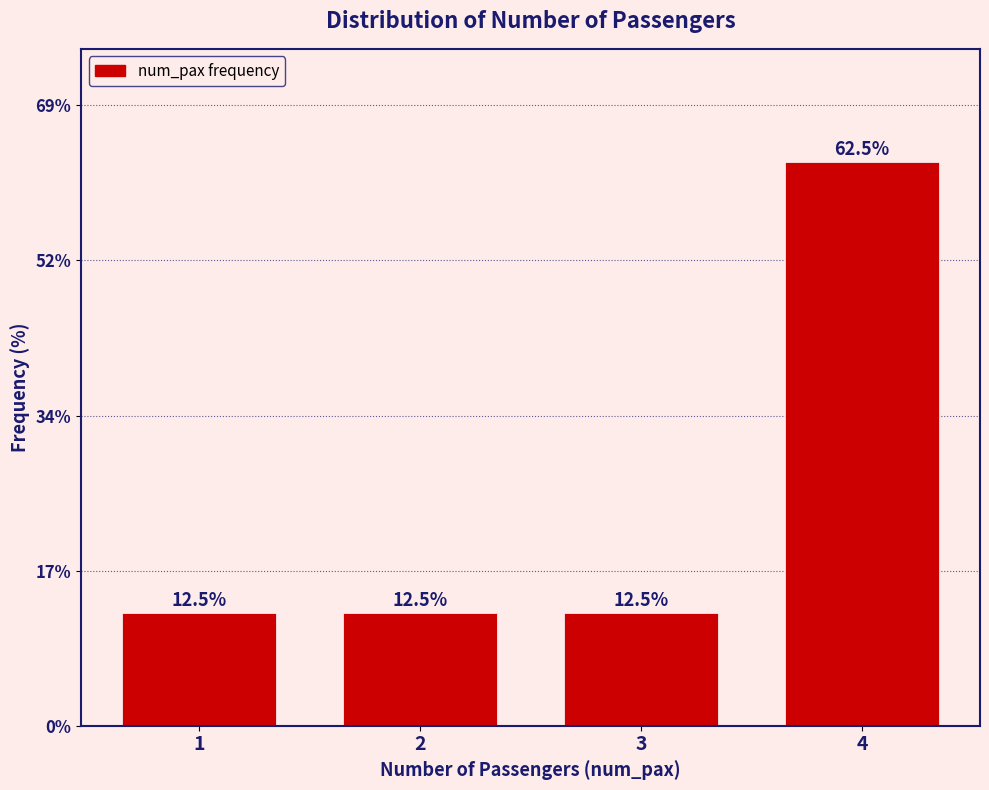

Reading left to right, transcribe all the data shown in this chart.

12.5	12.5	12.5	62.5